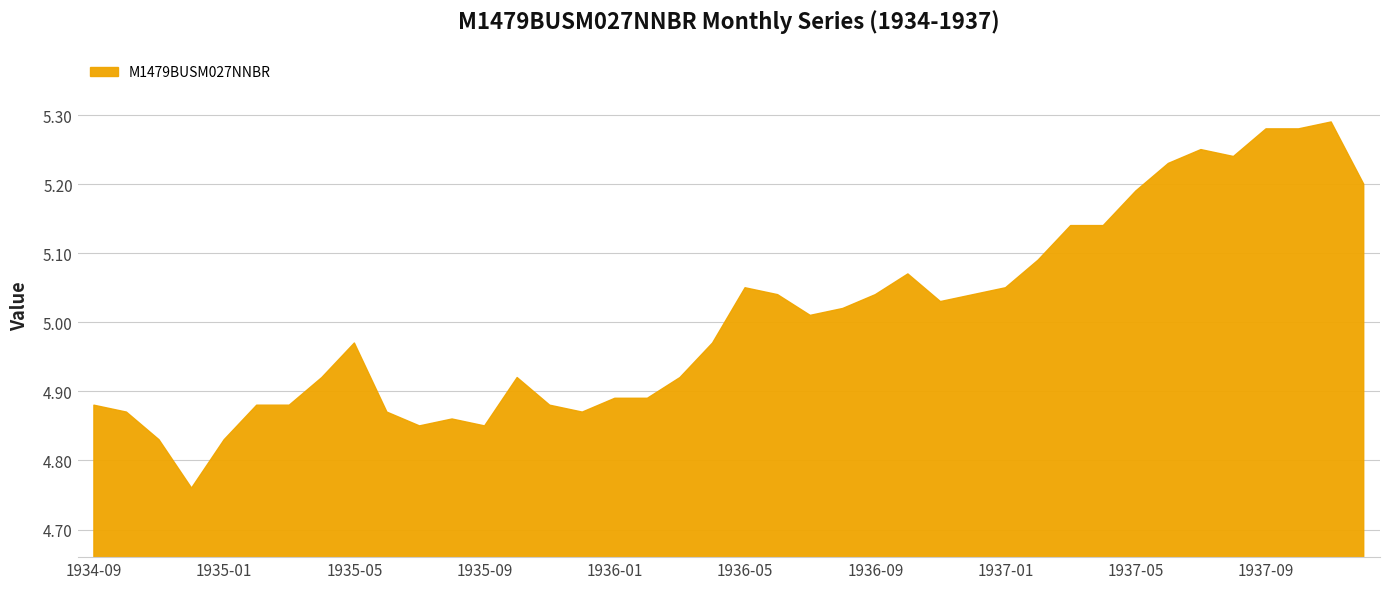

What is the difference between the maximum and minimum values?

0.5